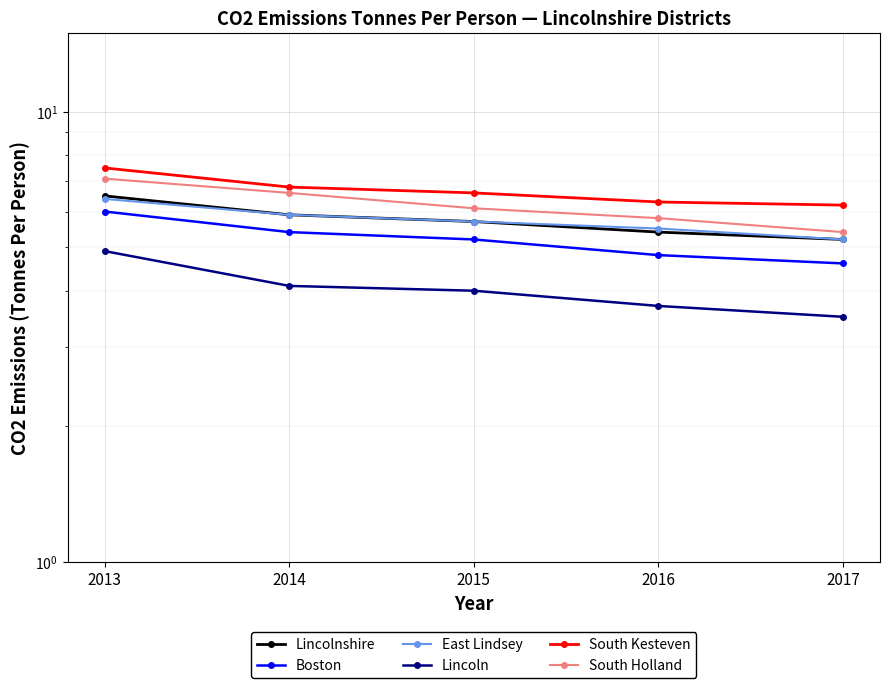

Where is South Kesteven nearest to the value 6?

2017